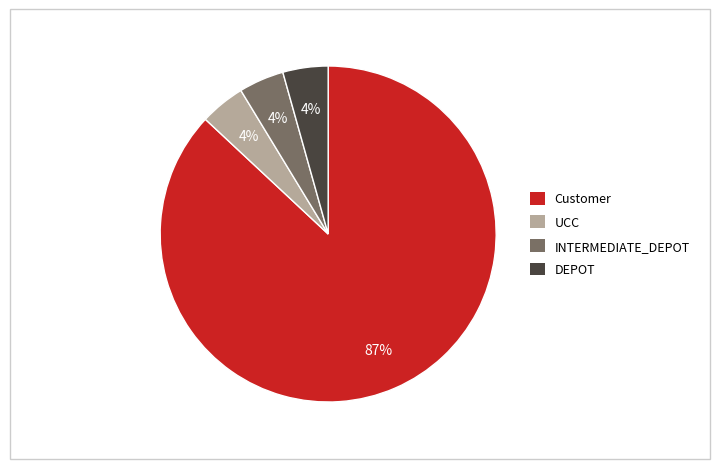

Which has a higher value, Customer or DEPOT?

Customer